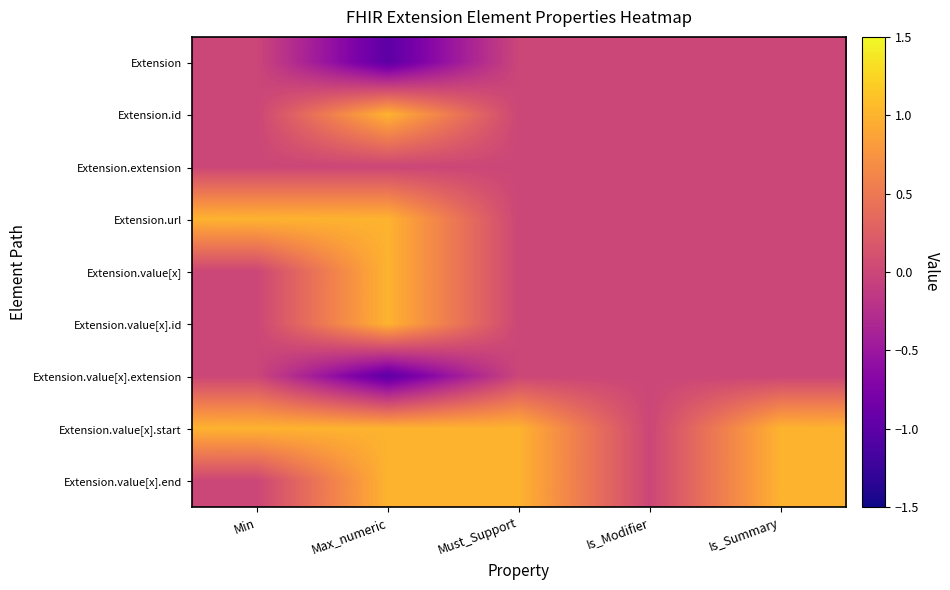

Which series has the largest range (max minus min)?

Extension